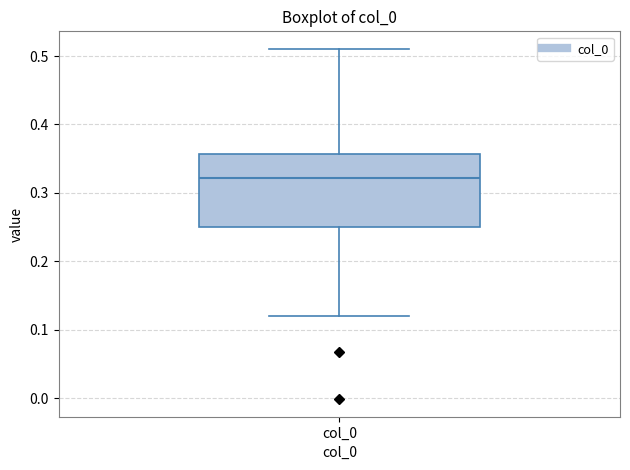

Transcribe this box plot: give where the median line is, the range the box spans, and where the two whiskers end, as read against the y-axis. The values are not printed on the chart, so give them approximately, as read against the axis.

median 0.32, box 0.25 to 0.36, whiskers 0.12 to 0.51